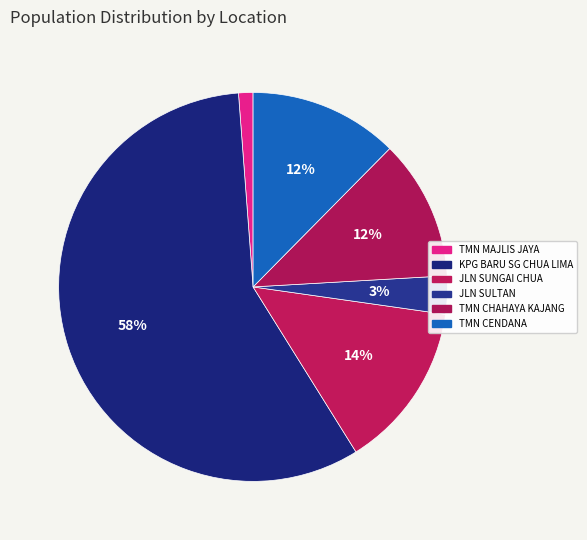

Does KPG BARU SG CHUA LIMA account for over 50% of the chart?

Yes